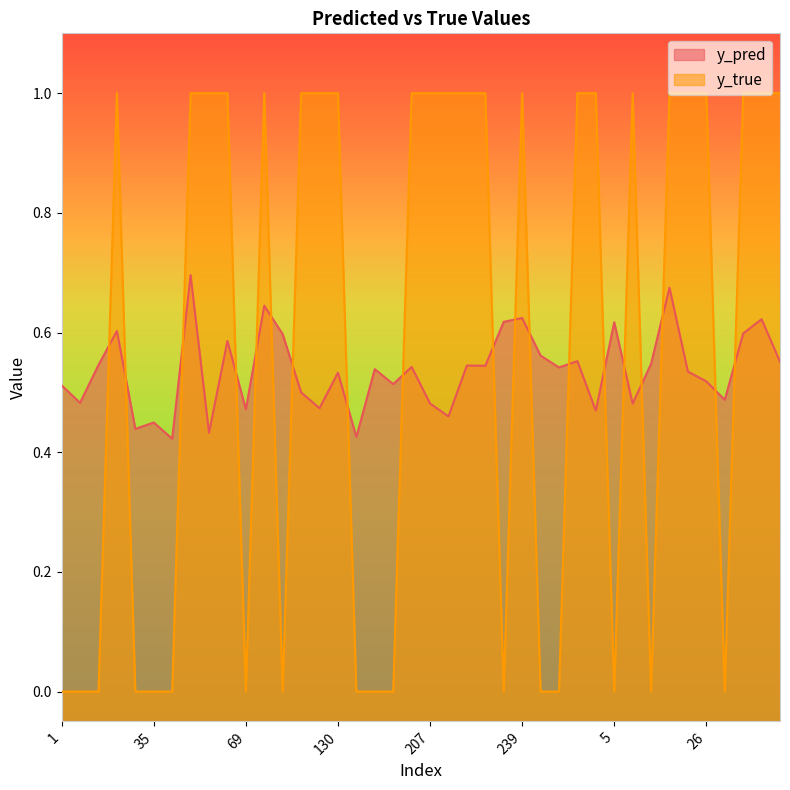

How many times do y_pred and y_true cross each other?

19